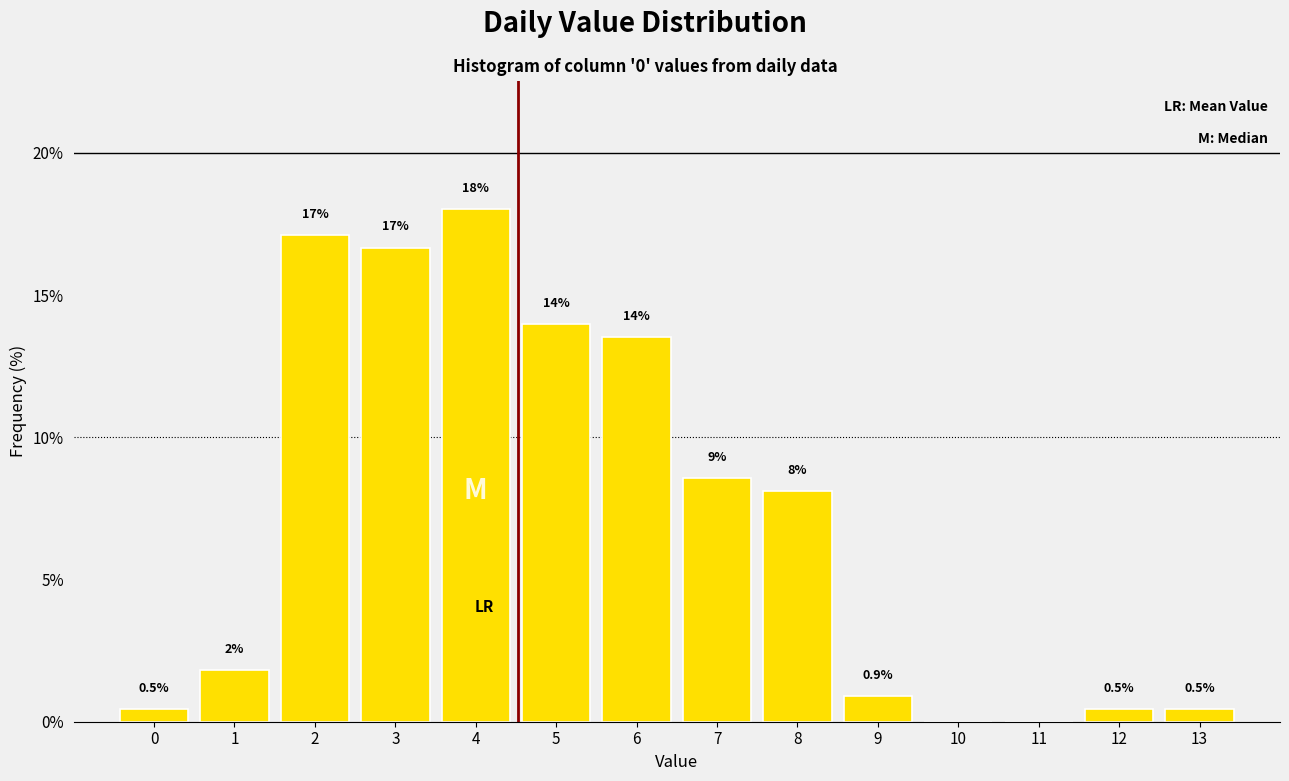

Over which range of the x-axis is the bar tallest?

3.5 to 4.5